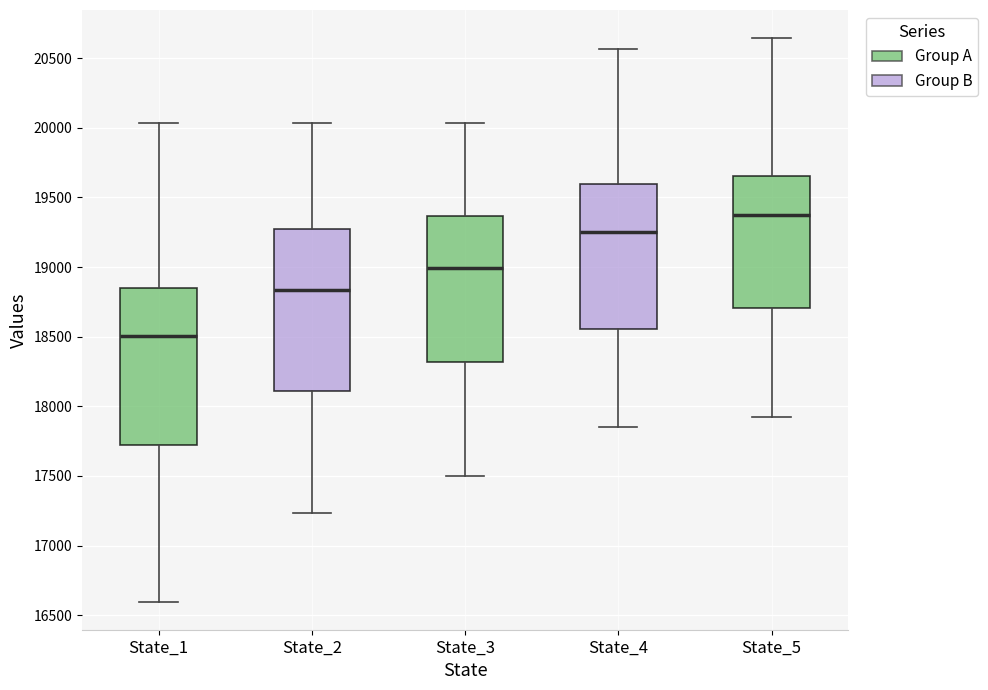

Which box's median line is the highest?

State_5